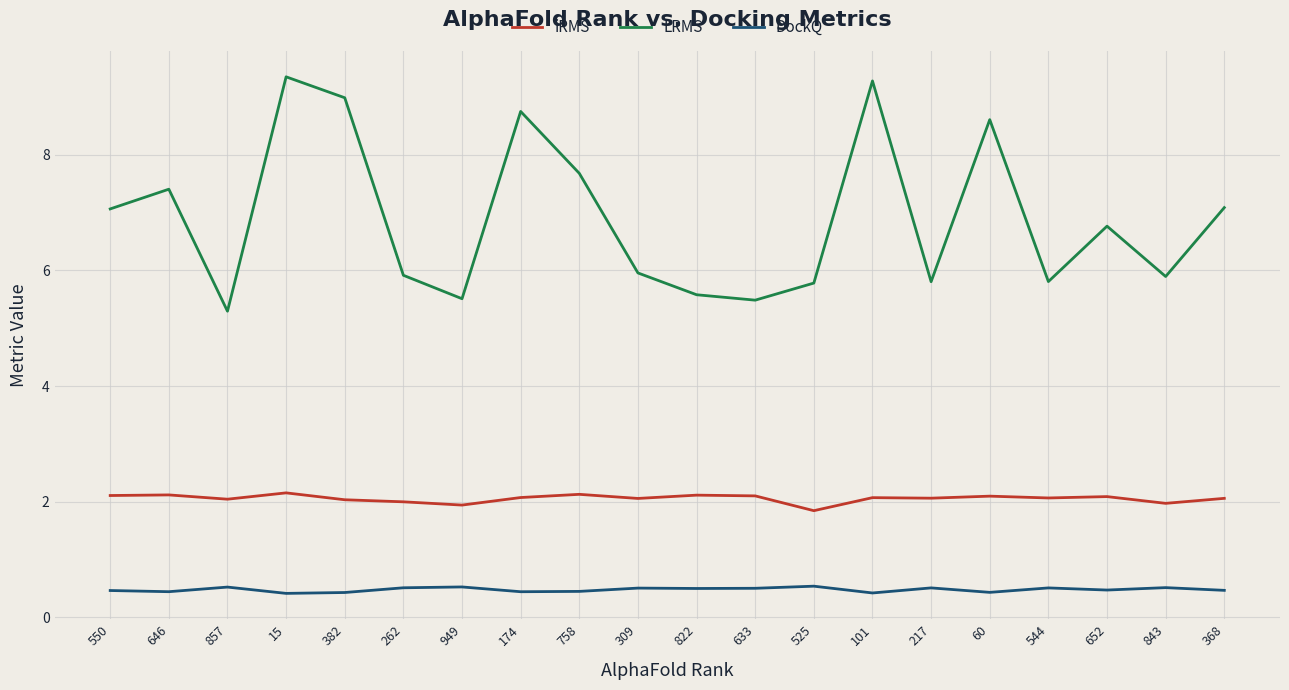

In iRMS, how many points are higher than both neighbors (excluding endpoints)?

7